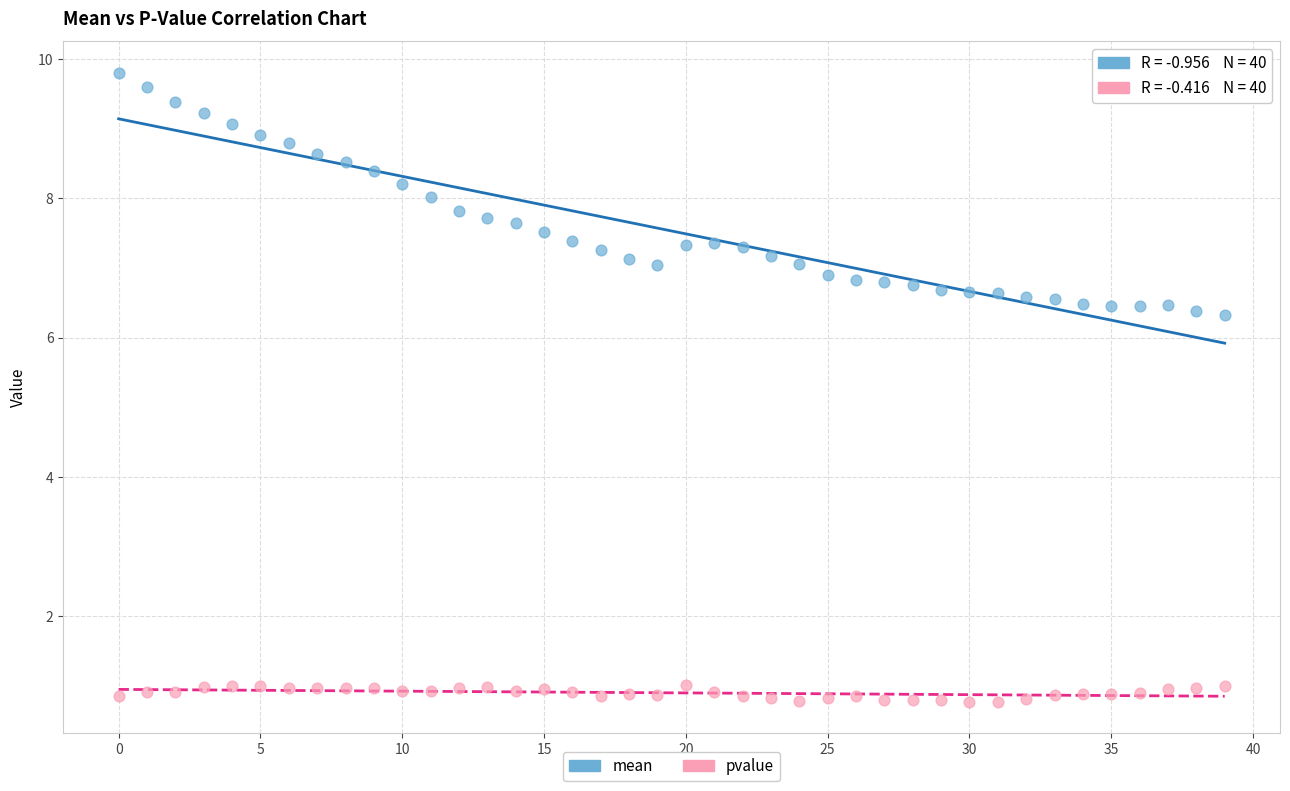

Which series has the largest Y range (max minus min)?

mean